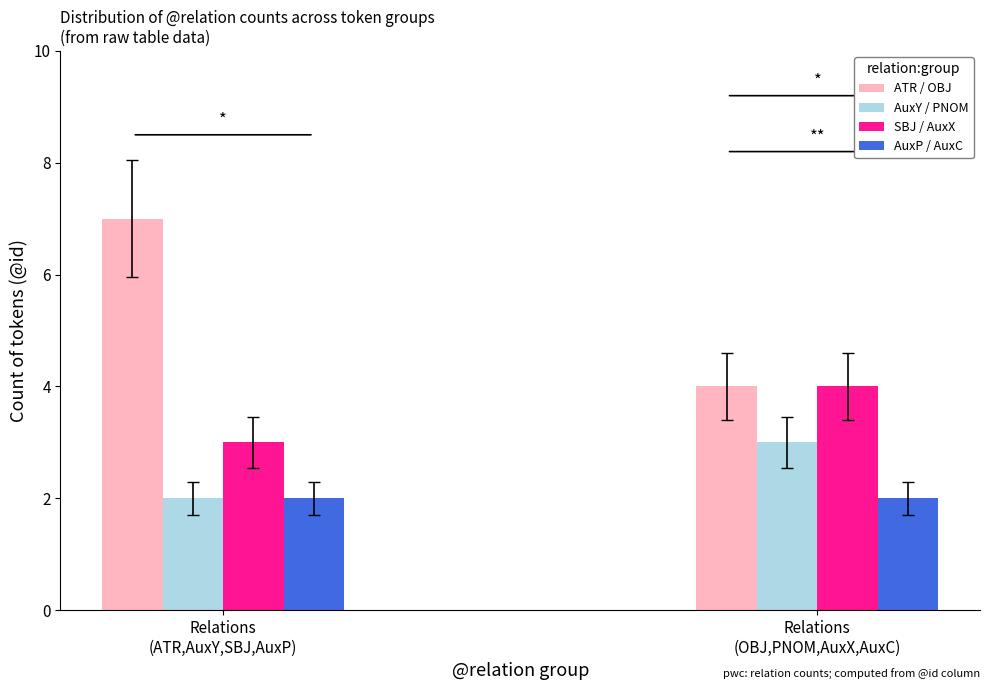

Rank the categories by SBJ / AuxX value from highest to lowest.

Relations
(OBJ,PNOM,AuxX,AuxC), Relations
(ATR,AuxY,SBJ,AuxP)